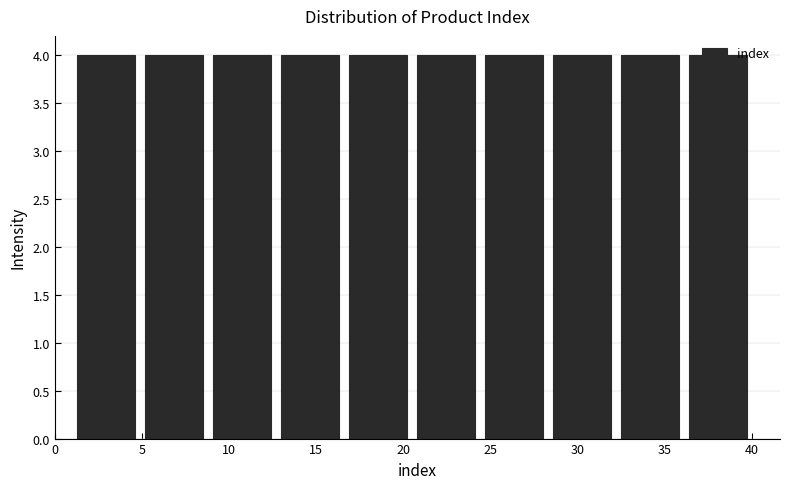

Reading left to right, list every bar in this chart as the range it spans on the x-axis followed by its height. Neither the bar edges nor the heights are printed on the chart, so give them approximately, as read against the axes.

1.0 to 4.9: 4
4.9 to 8.8: 4
8.8 to 12.7: 4
12.7 to 16.6: 4
16.6 to 20.5: 4
20.5 to 24.4: 4
24.4 to 28.3: 4
28.3 to 32.2: 4
32.2 to 36.1: 4
36.1 to 40.0: 4